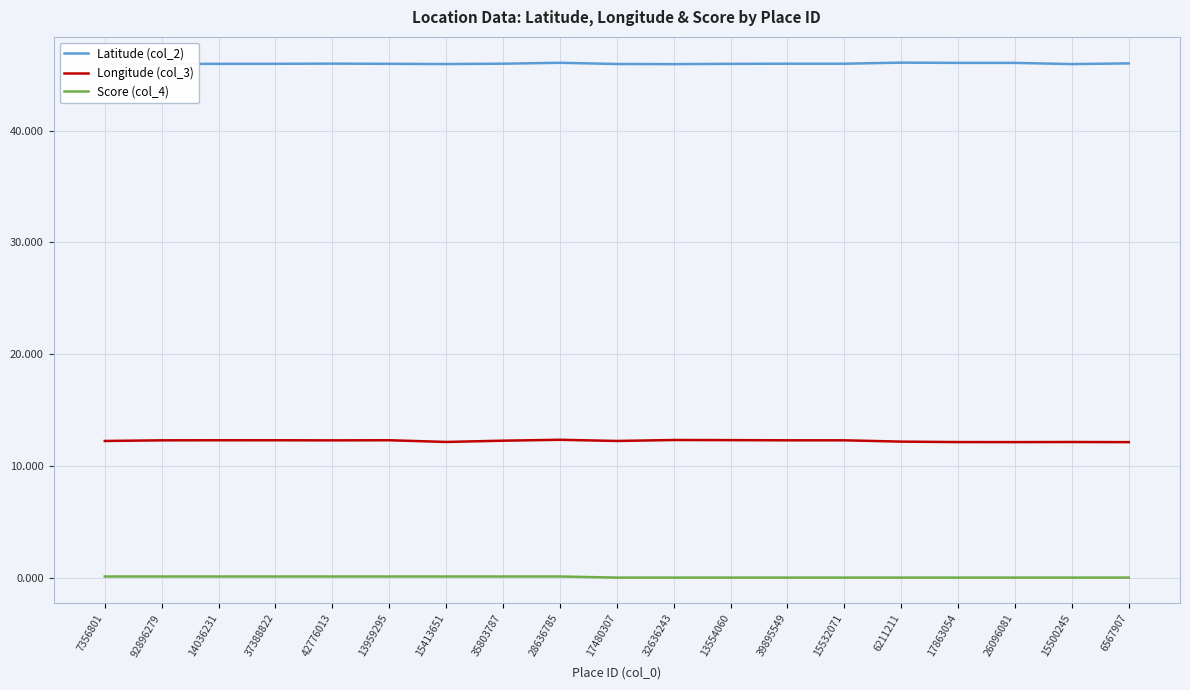

Rank the series by their average value, from highest to lowest.

Latitude (col_2), Longitude (col_3), Score (col_4)